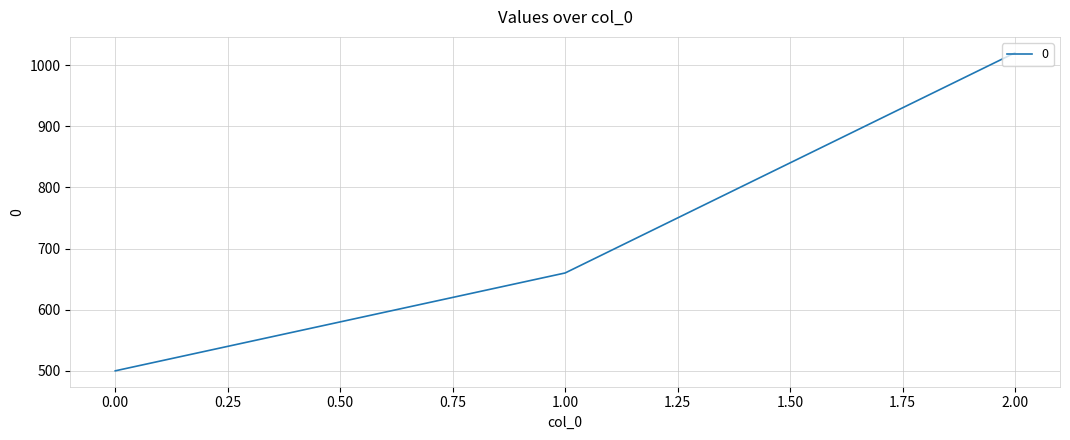

Which label corresponds to the largest value in the chart?

2.00